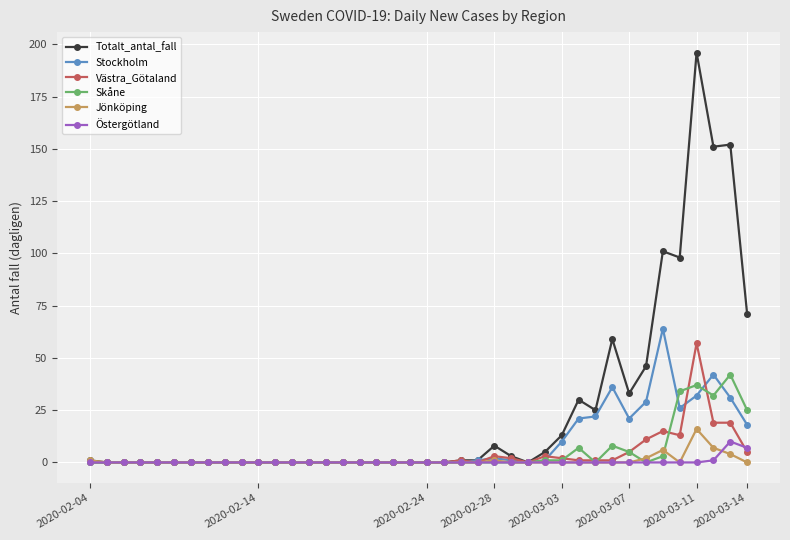

Does the chart display data point markers on the line(s)?

Yes